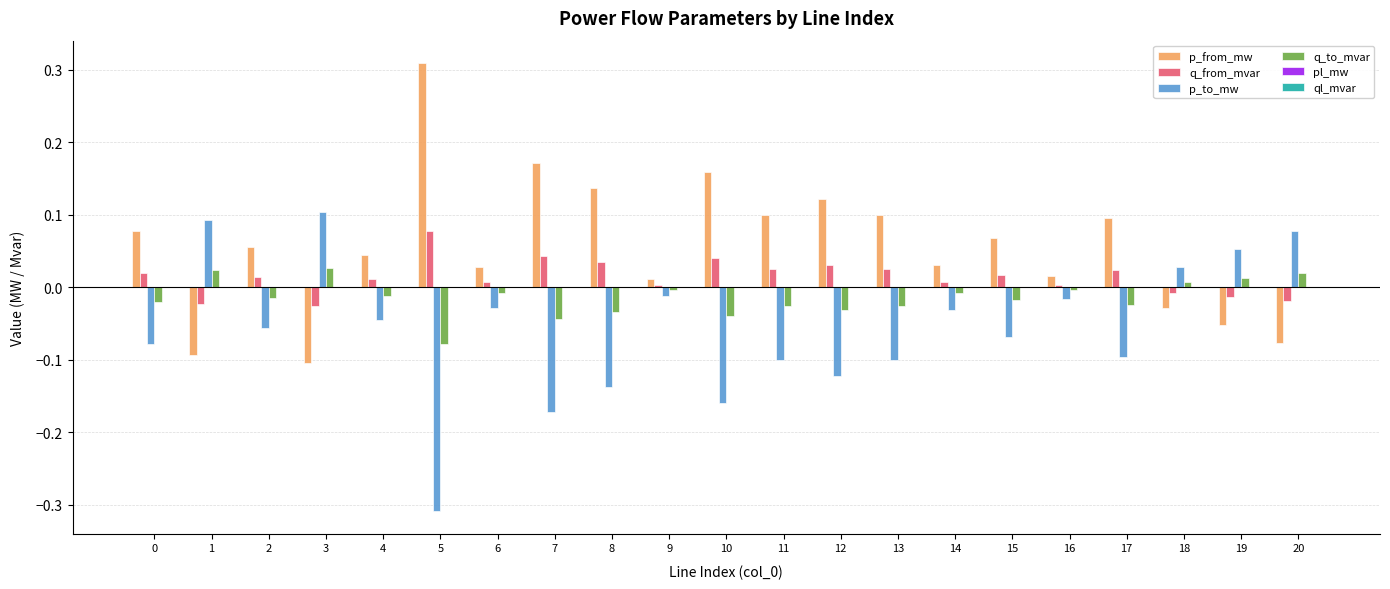

Is it true that q_from_mvar equals 0.0 at 8?

True